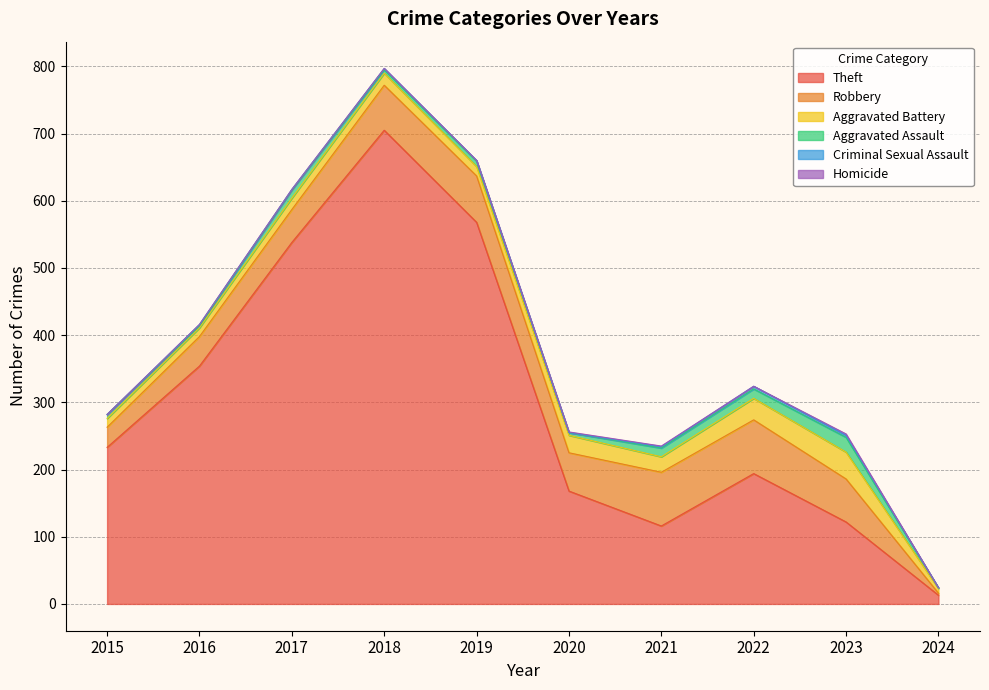

How many interior local valleys does the Robbery series have?

1